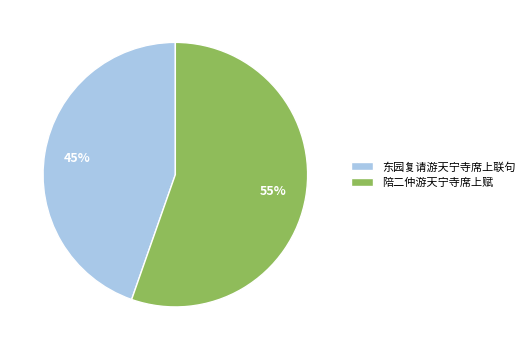

To the nearest percent, what is the combined percentage of 陪二仲游天宁寺席上赋 and 东园复请游天宁寺席上联句?

100%